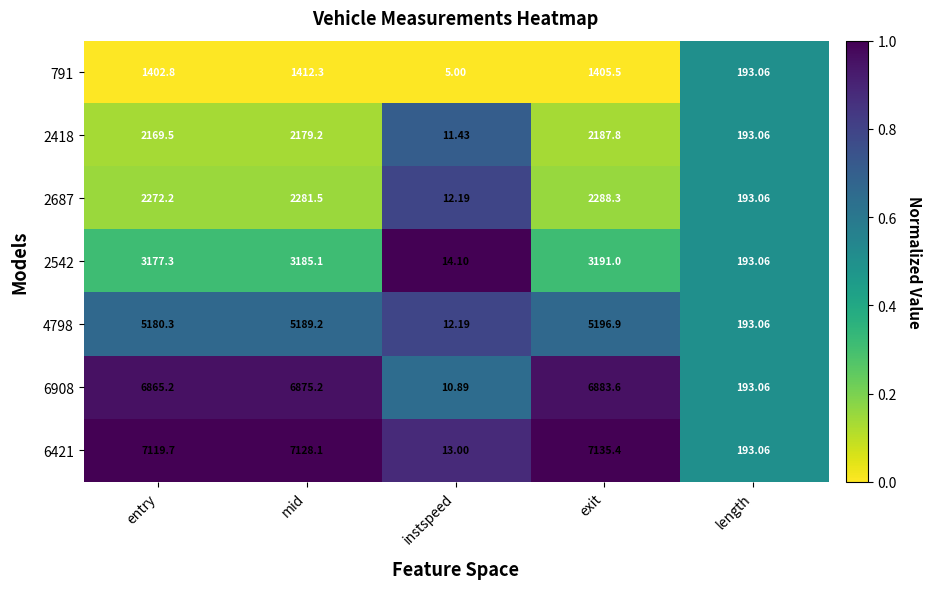

At which label does 4798 first exceed 5180?

entry